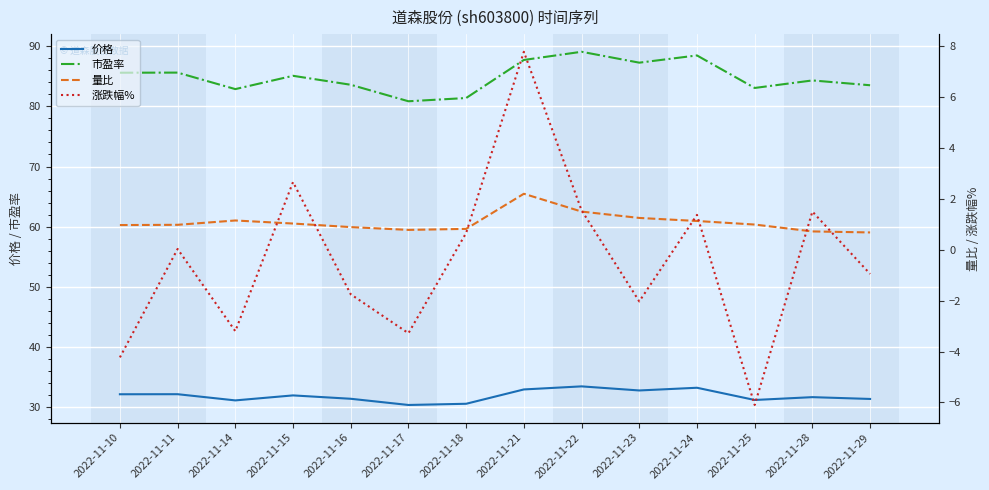

What is the sum of the 涨跌幅% values at 2022-11-18 and 2022-11-17?

-2.6